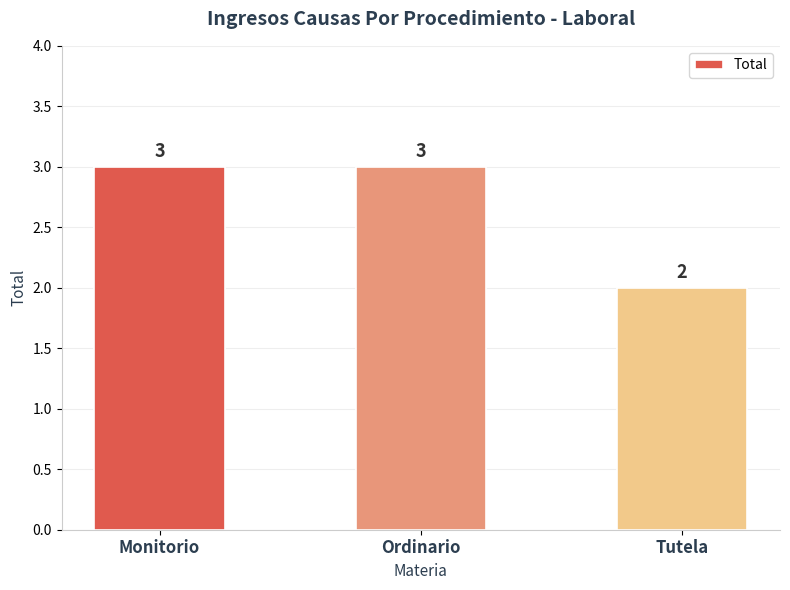

Does the chart contain stacked bars?

No